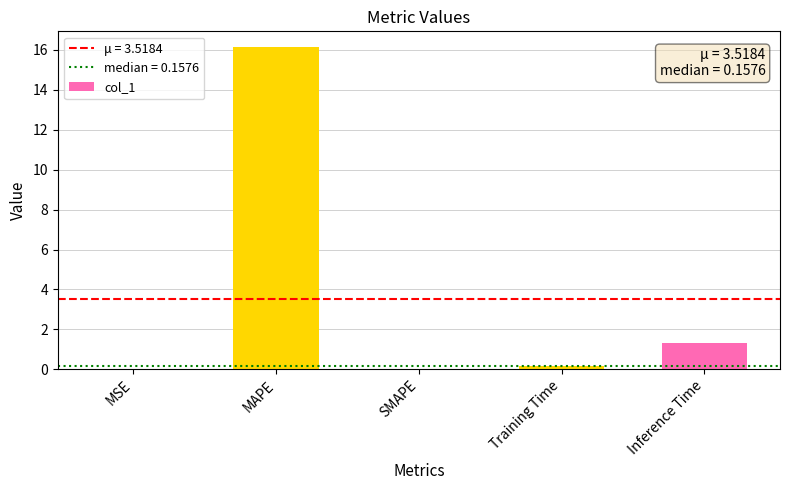

What is the change in value from MAPE to Inference Time?

-14.8